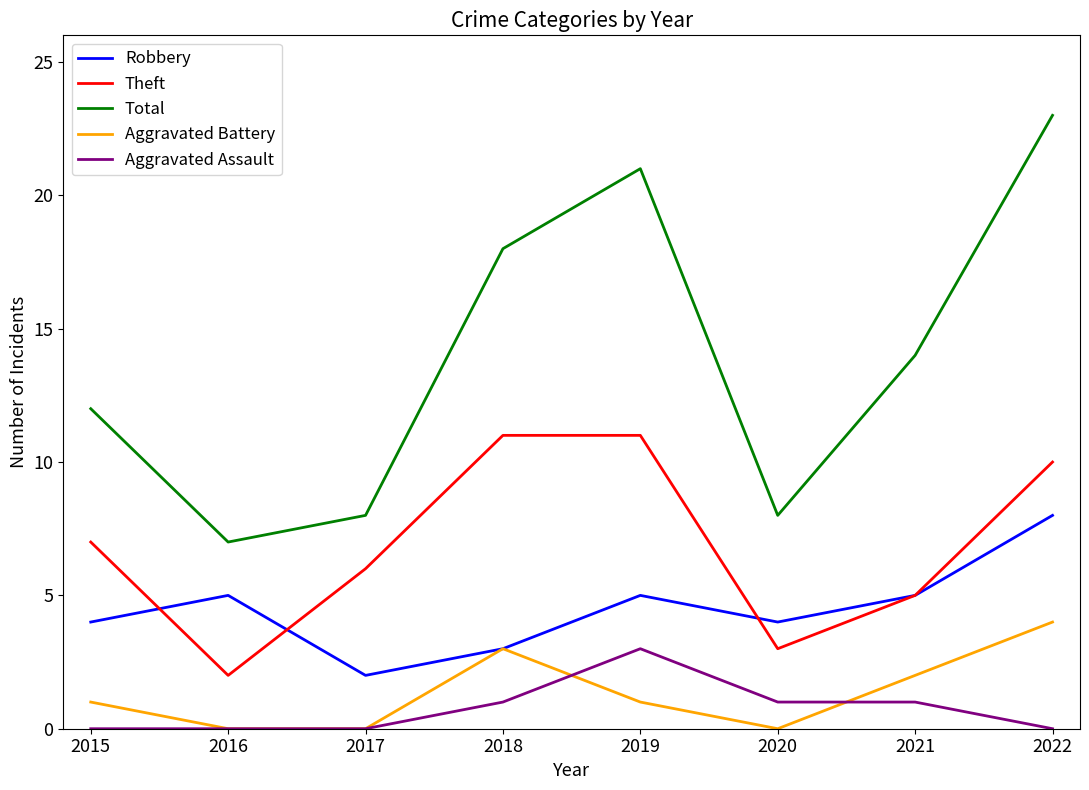

List the series in order of their peak value, lowest first.

Aggravated Assault, Aggravated Battery, Robbery, Theft, Total